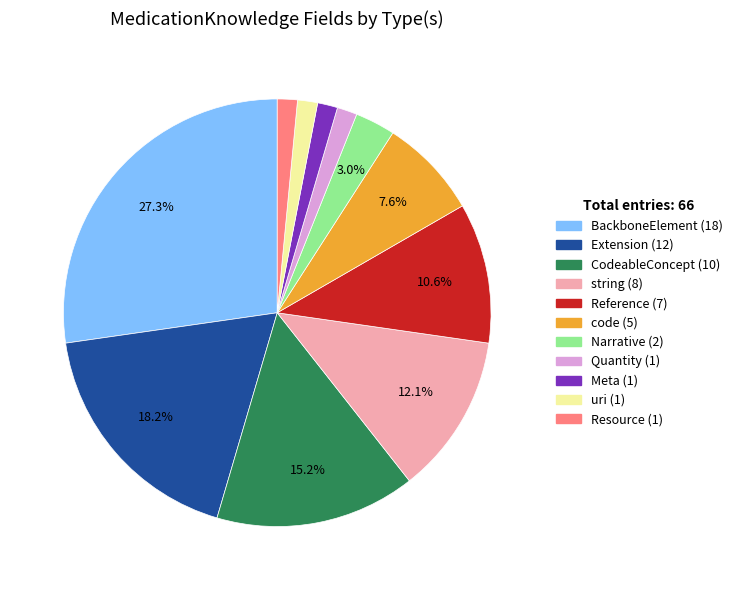

To the nearest percent, what percentage of the pie is Reference?

11%